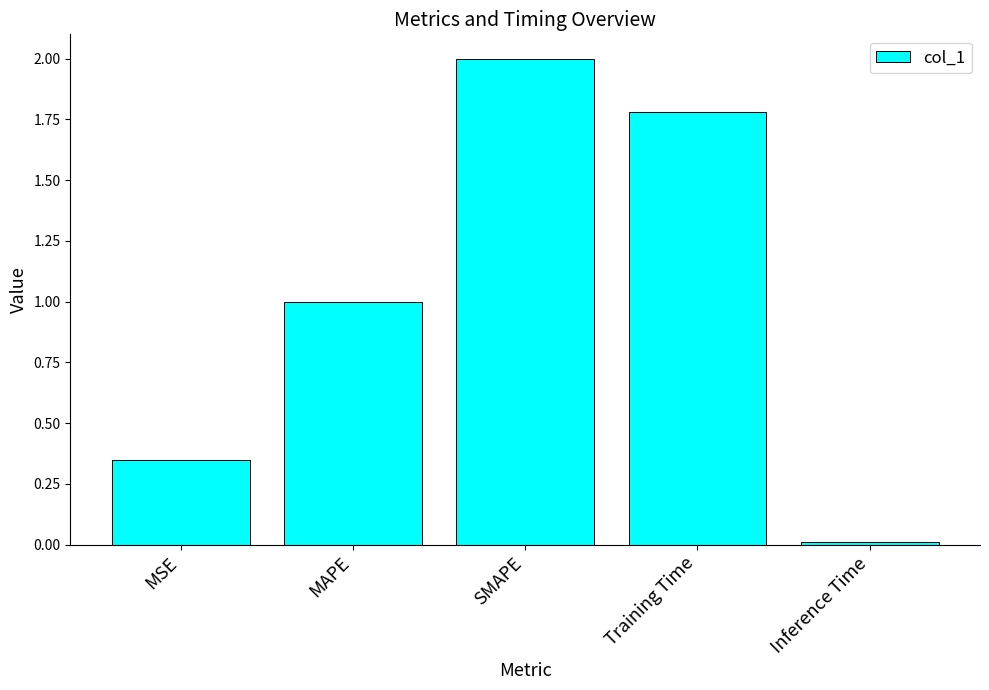

Rank the categories by value from lowest to highest.

Inference Time, MSE, MAPE, Training Time, SMAPE